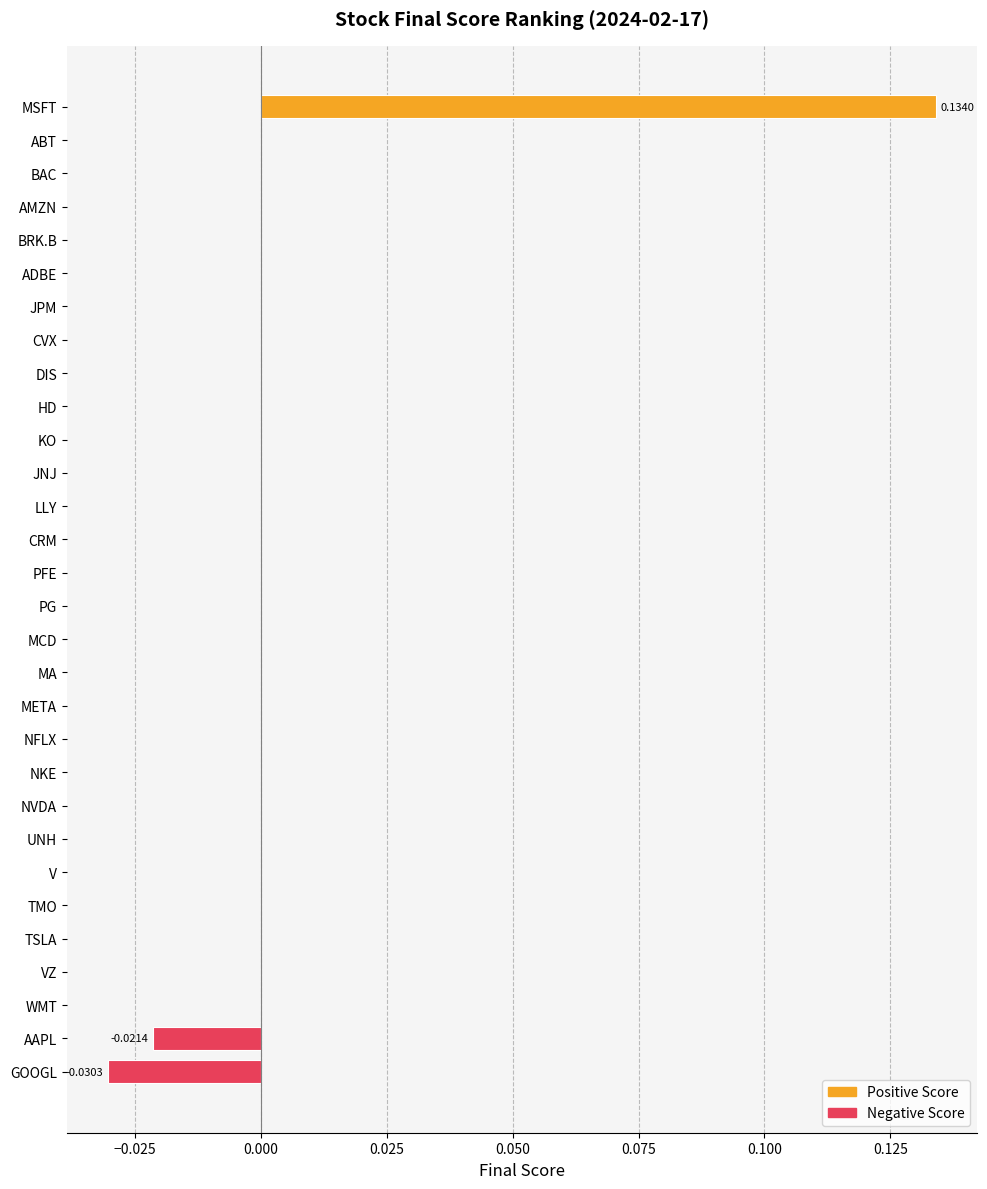

Which category has the highest value across all series?

MSFT